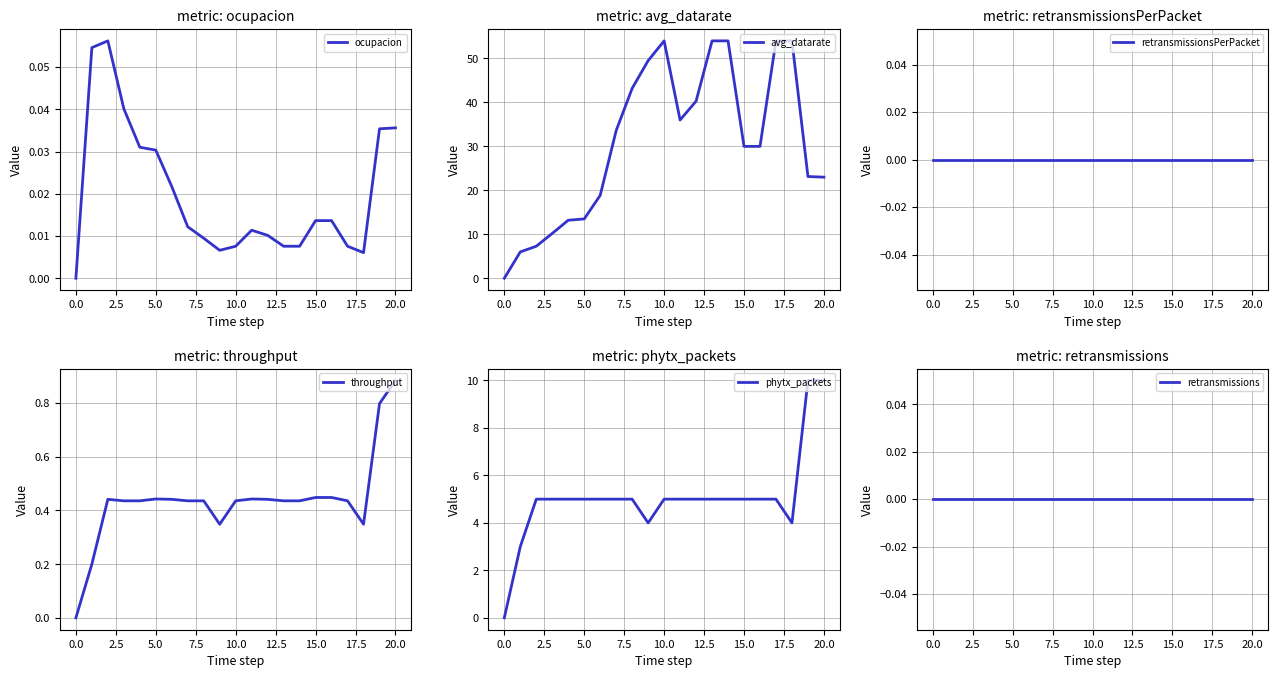

At which label does phytx_packets reach its minimum?

0.0